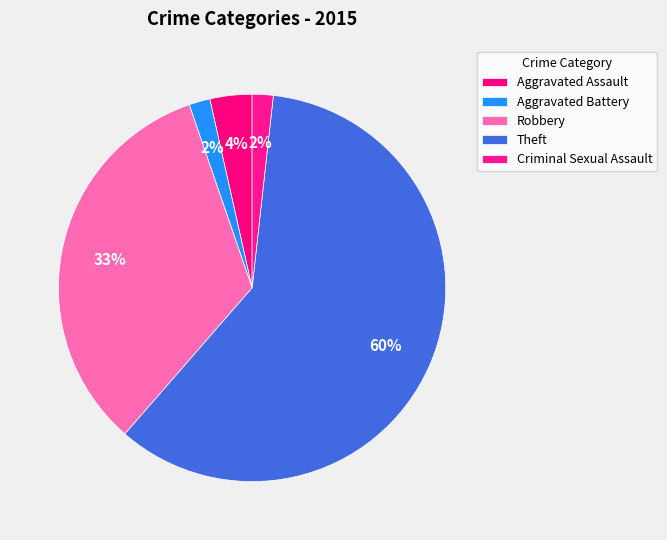

How many segments does this pie chart have?

5